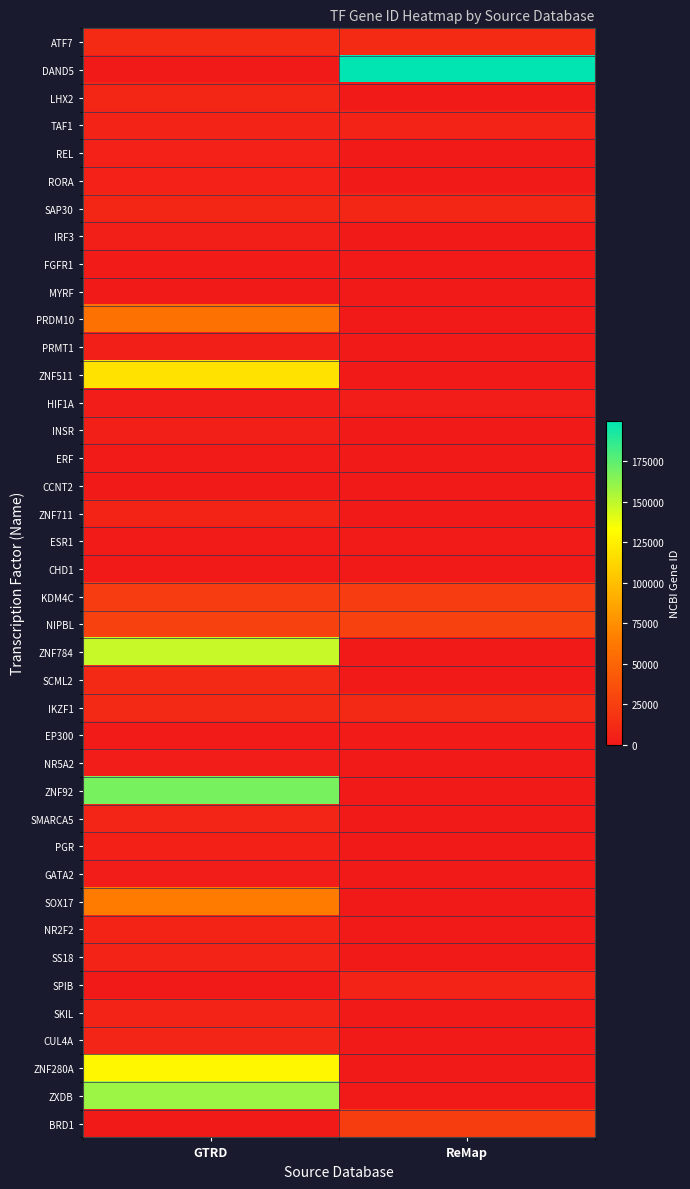

How many data points does each series have?

2